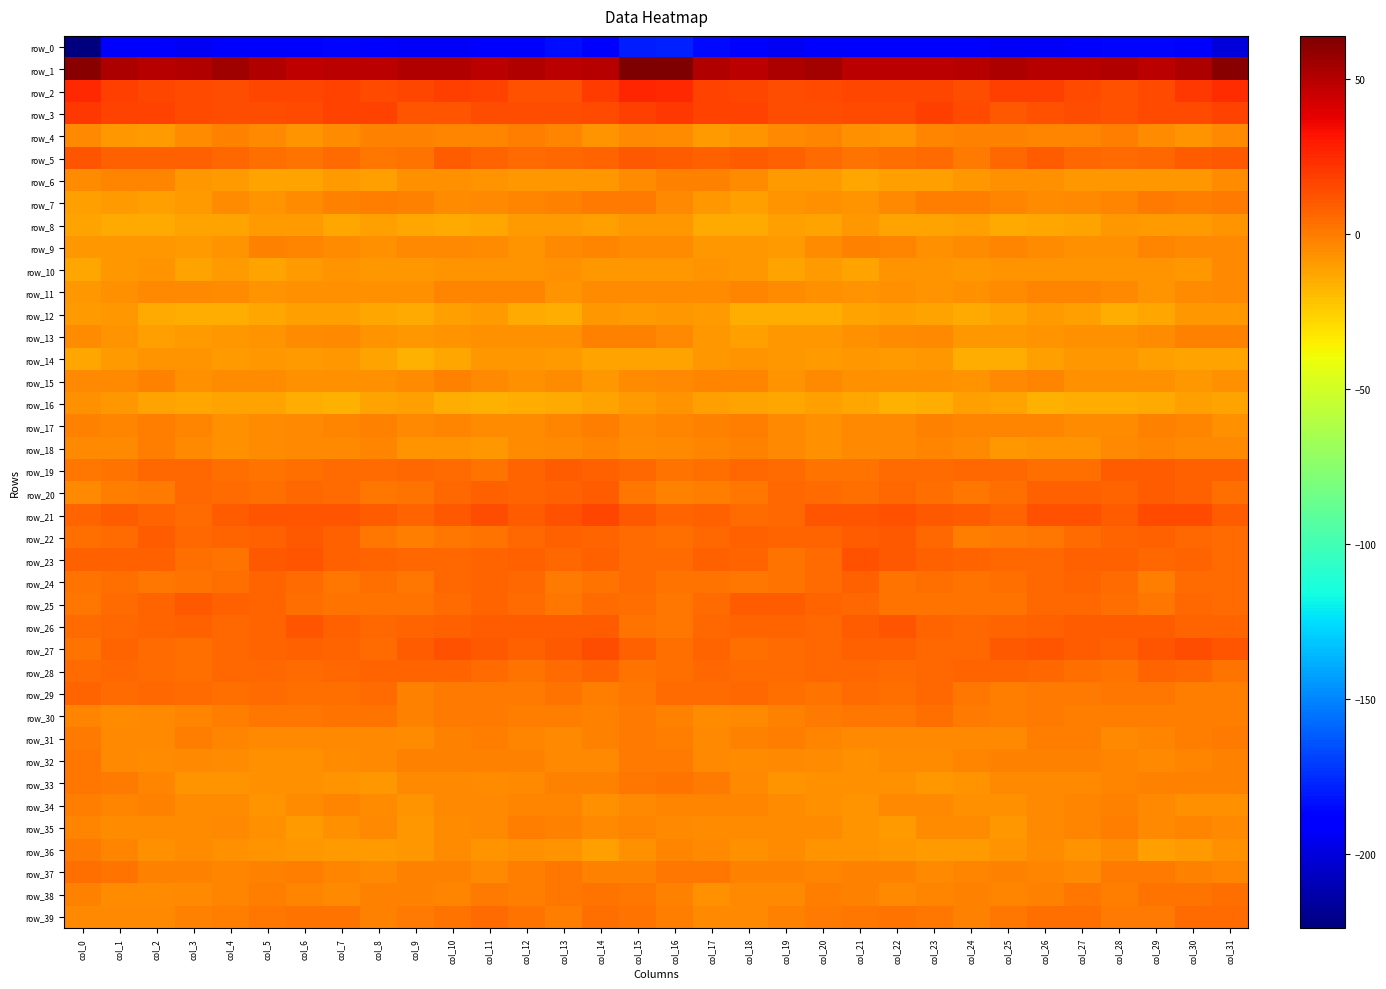

What is the spread (max minus min) of values at col_16?

242.6